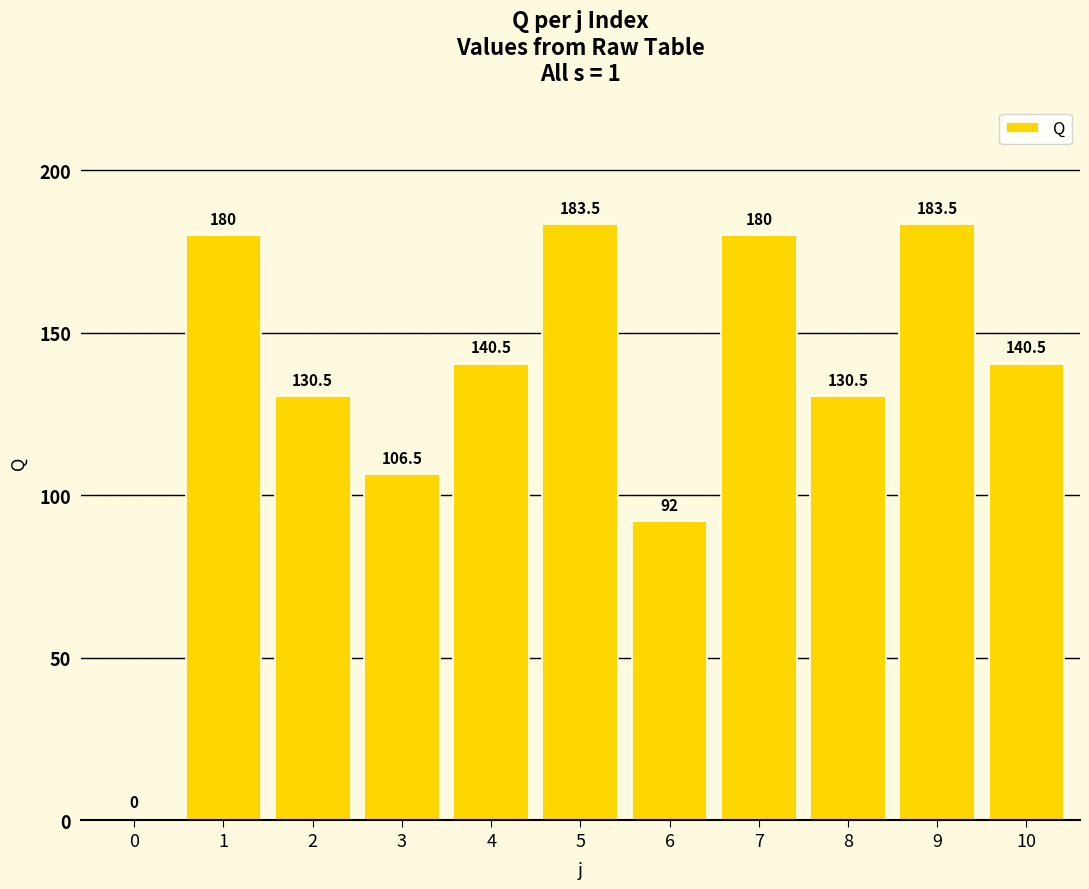

How many data points does each series have?

11